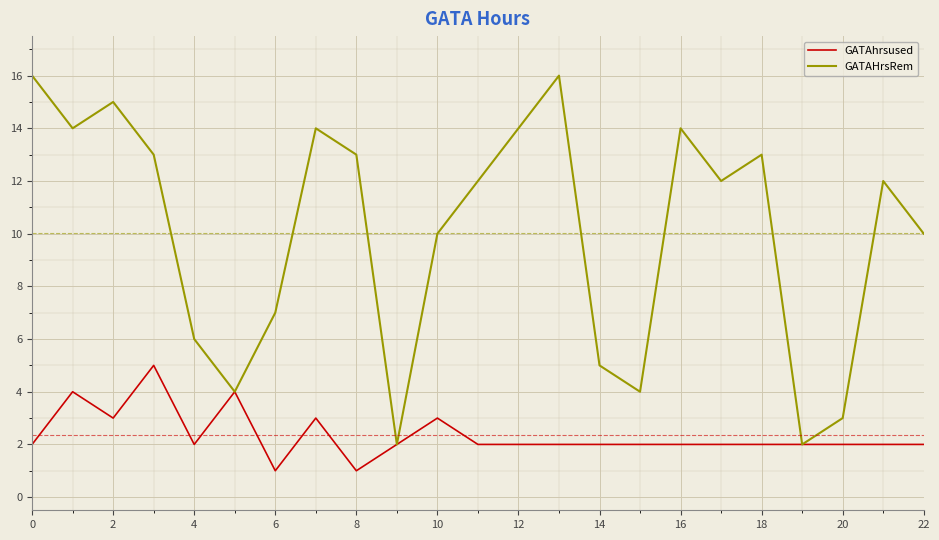

Rank the series by their maximum value, from lowest to highest.

GATAhrsused, GATAHrsRem